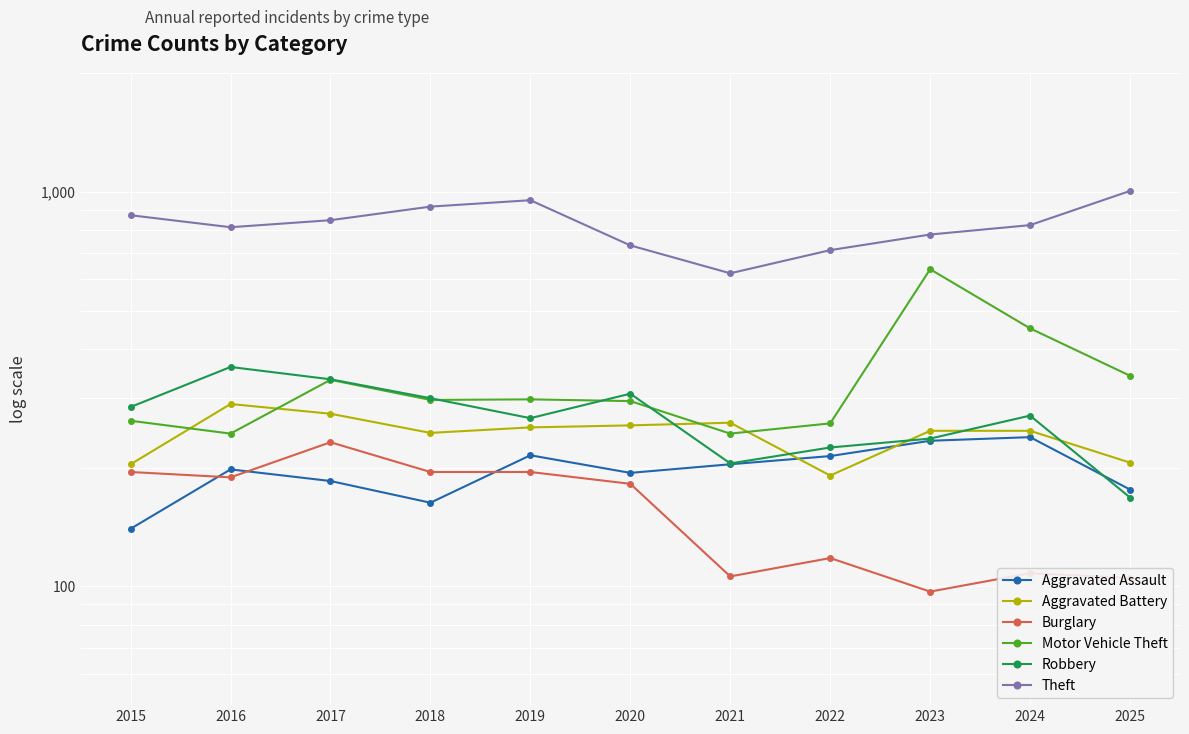

How many interior local peaks does the Aggravated Assault series have?

3